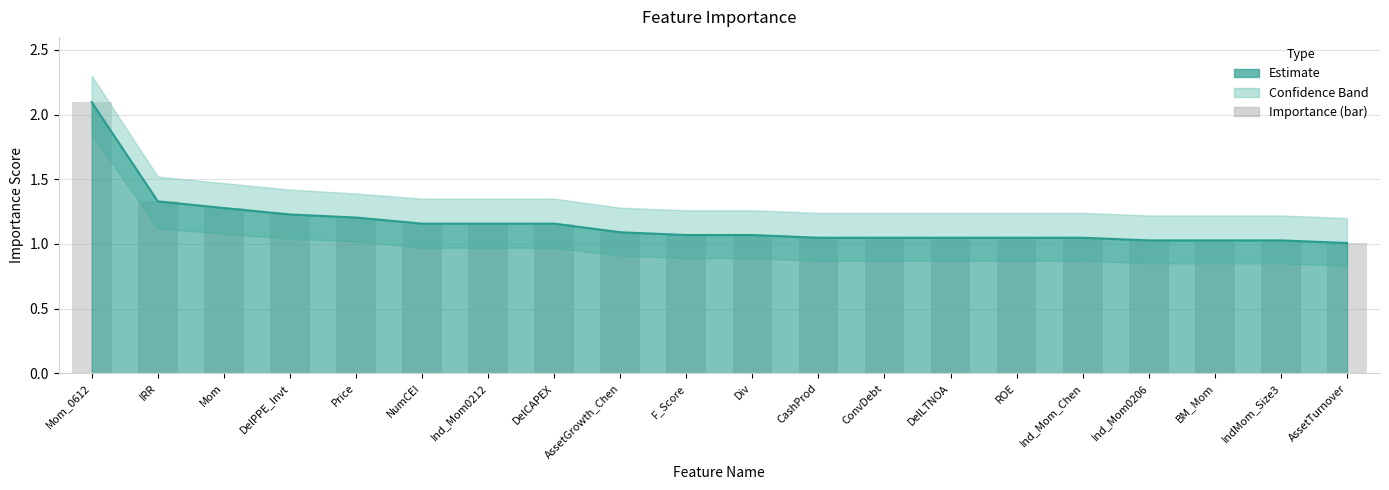

What is the label of the 9th bar from the left?

AssetGrowth_Chen